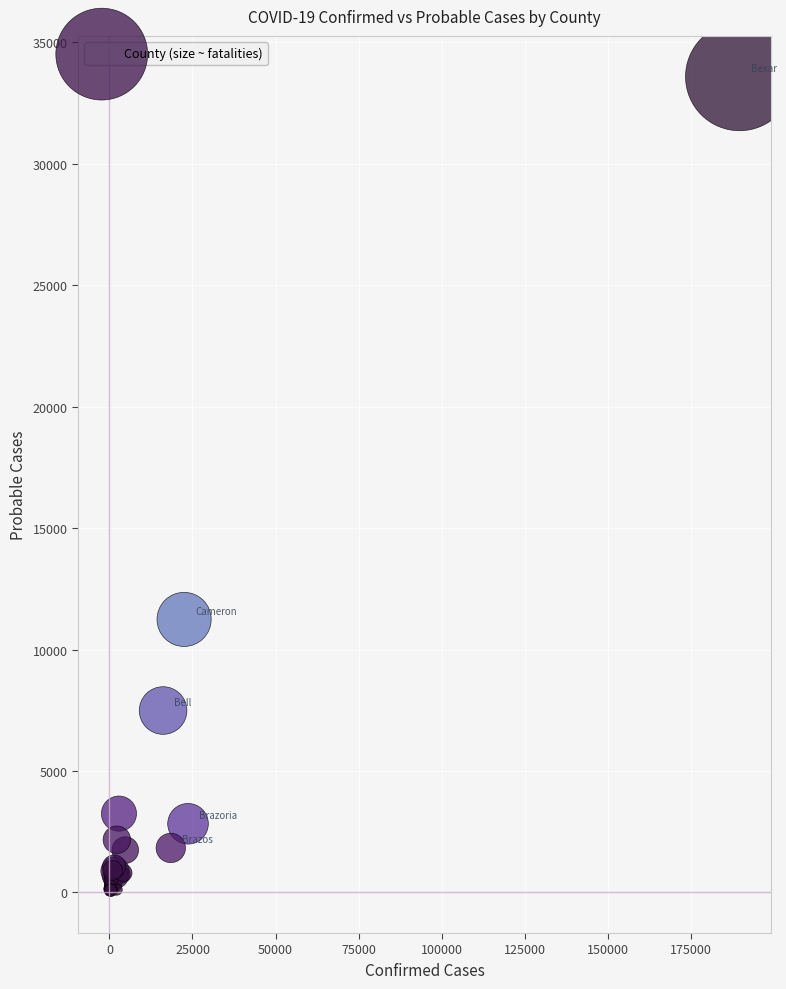

What Y value in the scatter plot is closest to 16794?

11240